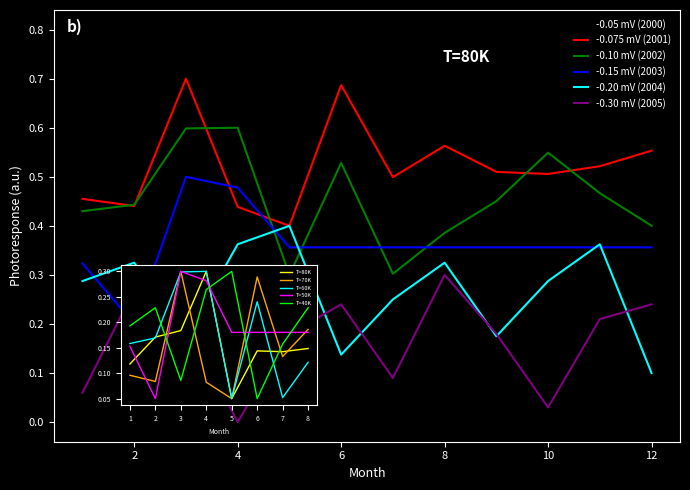

At how many categories does at least one series exceed 0?

12